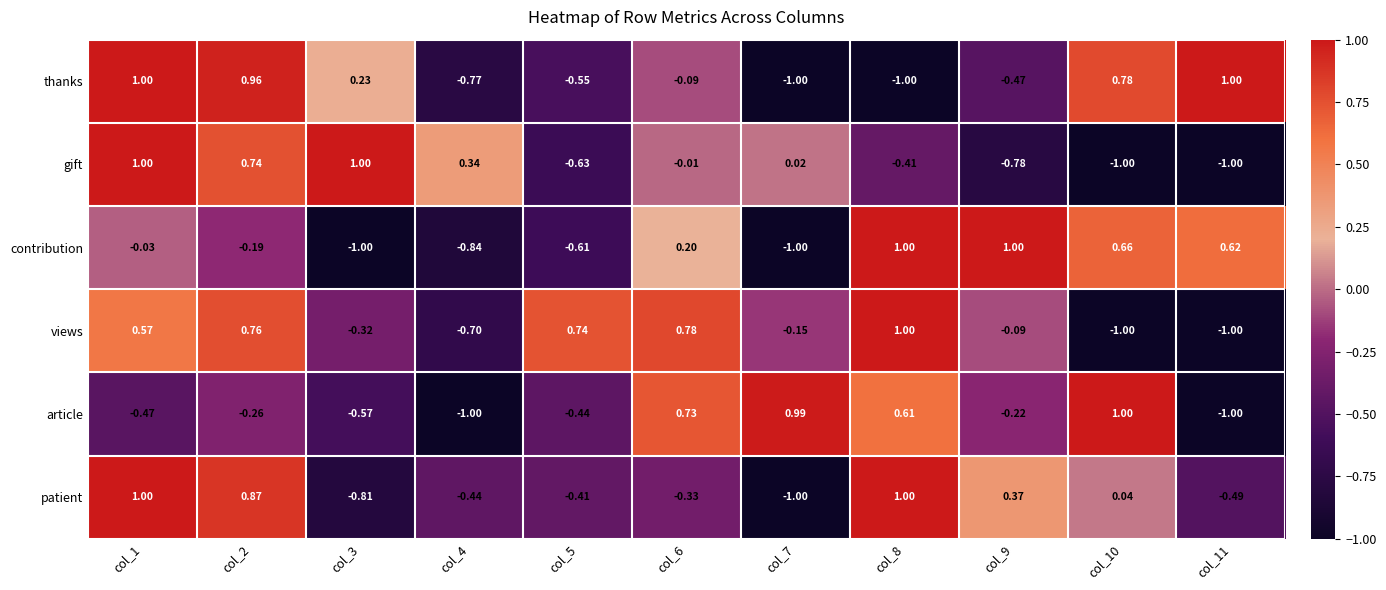

Rank the series at col_5 from highest to lowest value.

views, patient, article, thanks, contribution, gift